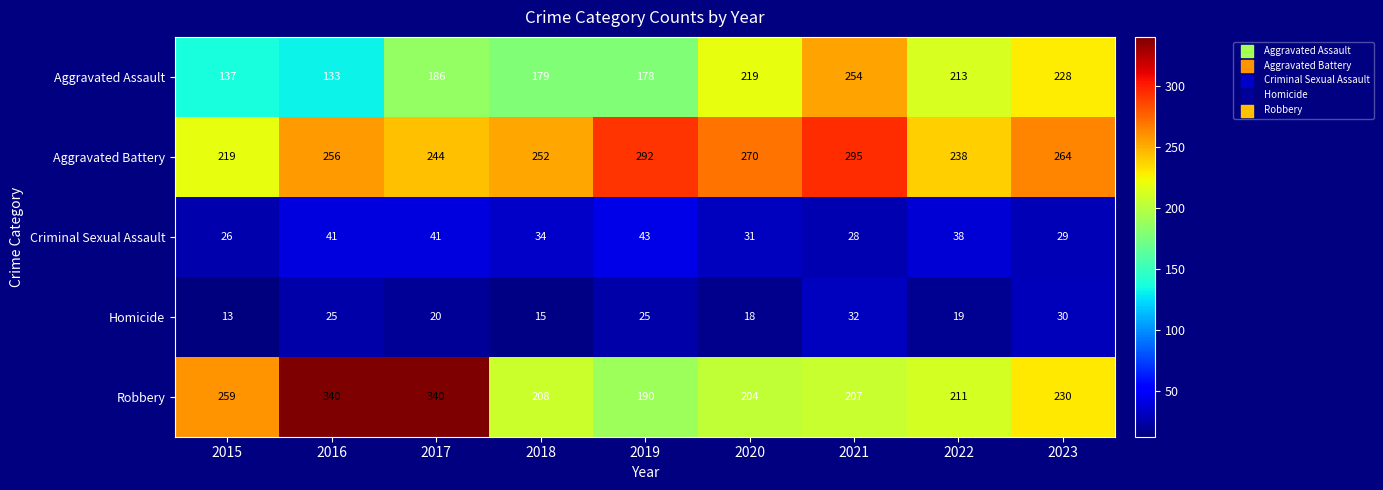

Between 2021 and 2023, which series saw the biggest shift?

Aggravated Battery